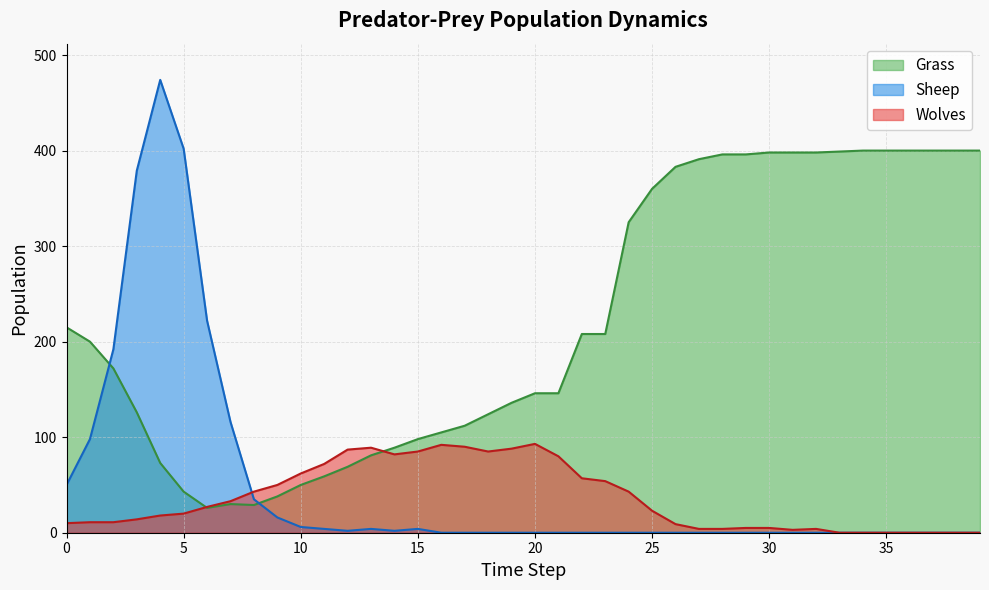

The value of Sheep at 7 is 167. True or false?

False